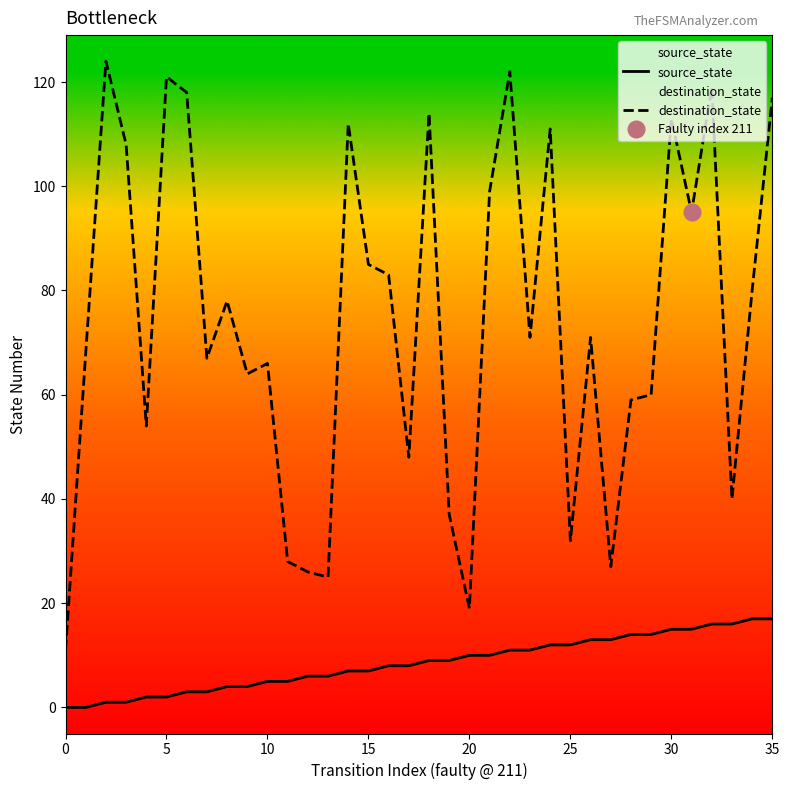

How many values in the source_state series are below 9?

18